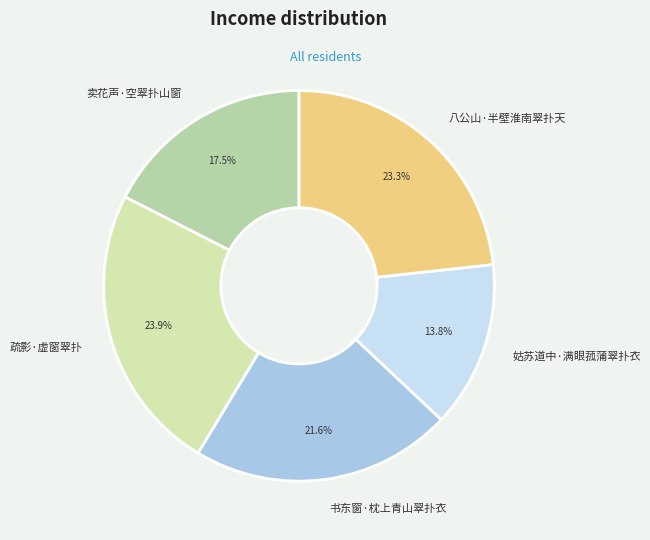

How much of the chart is everything except 姑苏道中·满眼菰蒲翠扑衣?

86.2%